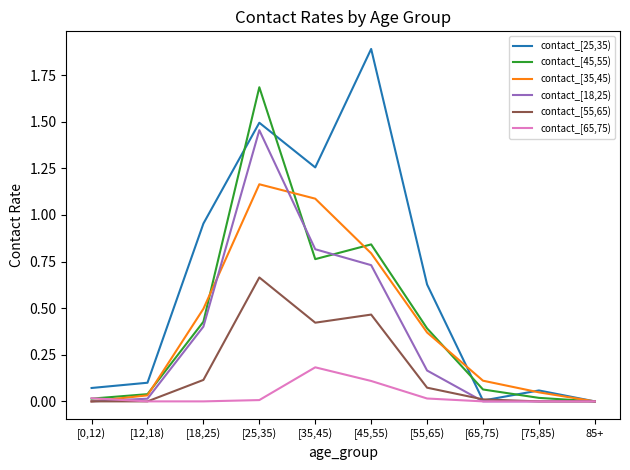

What is the maximum value shown in the chart?

1.9